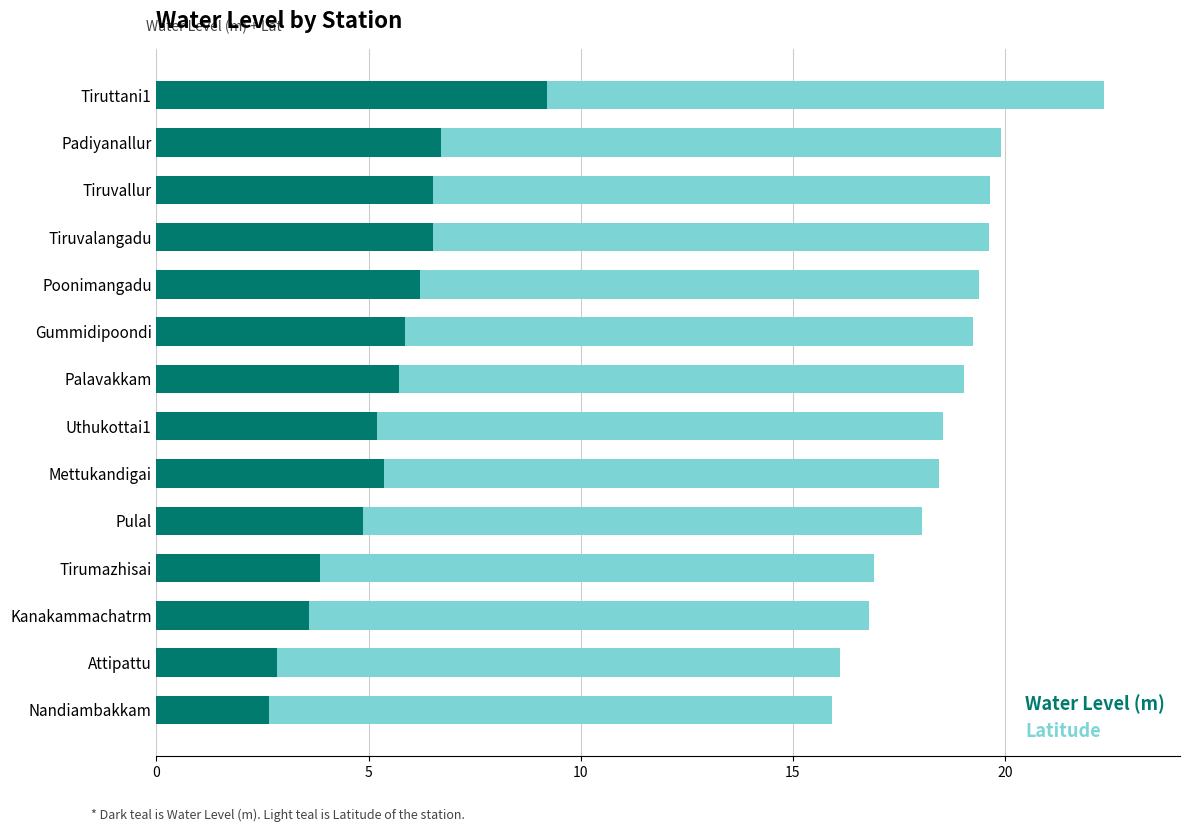

The Water Level (m) series shows 5.8 at Gummidipoondi. True or false?

True